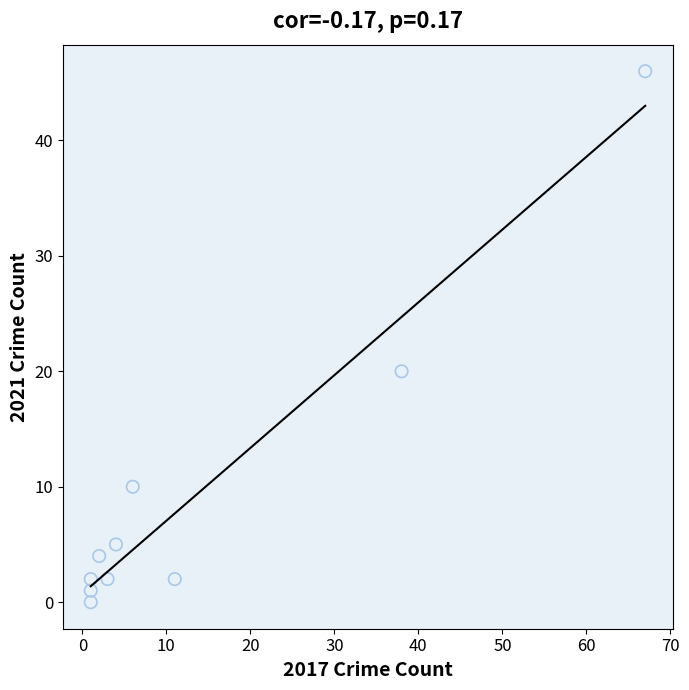

What Y value in the scatter plot is closest to 23?

20